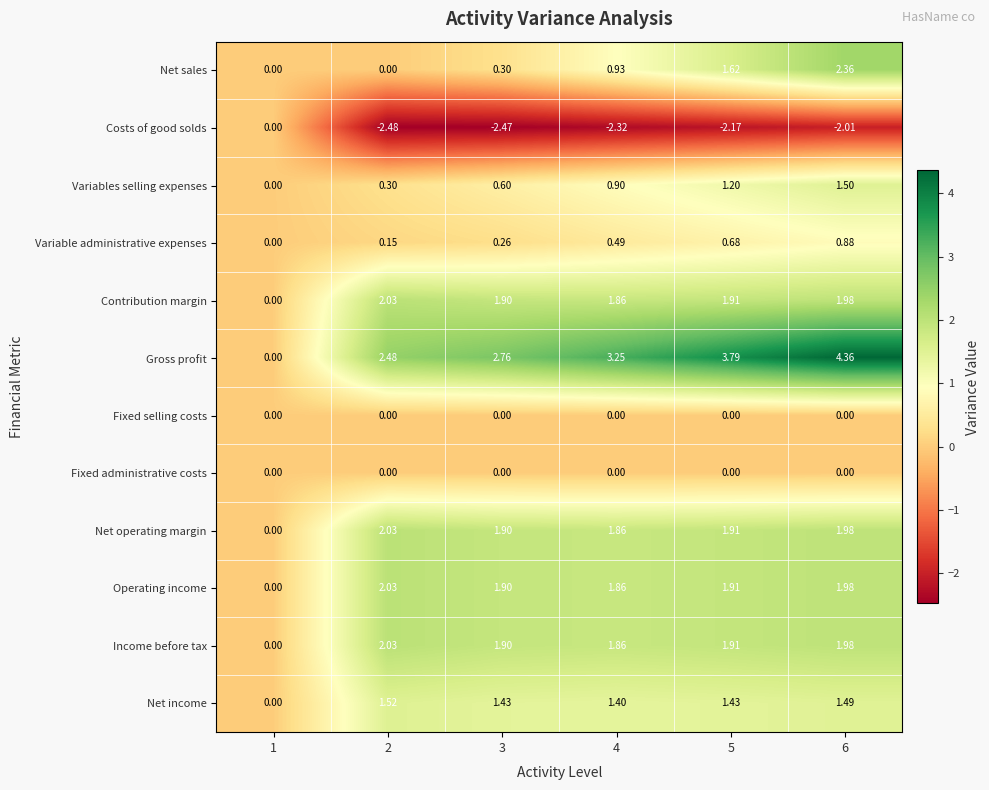

Which series has the widest spread of values?

Gross profit